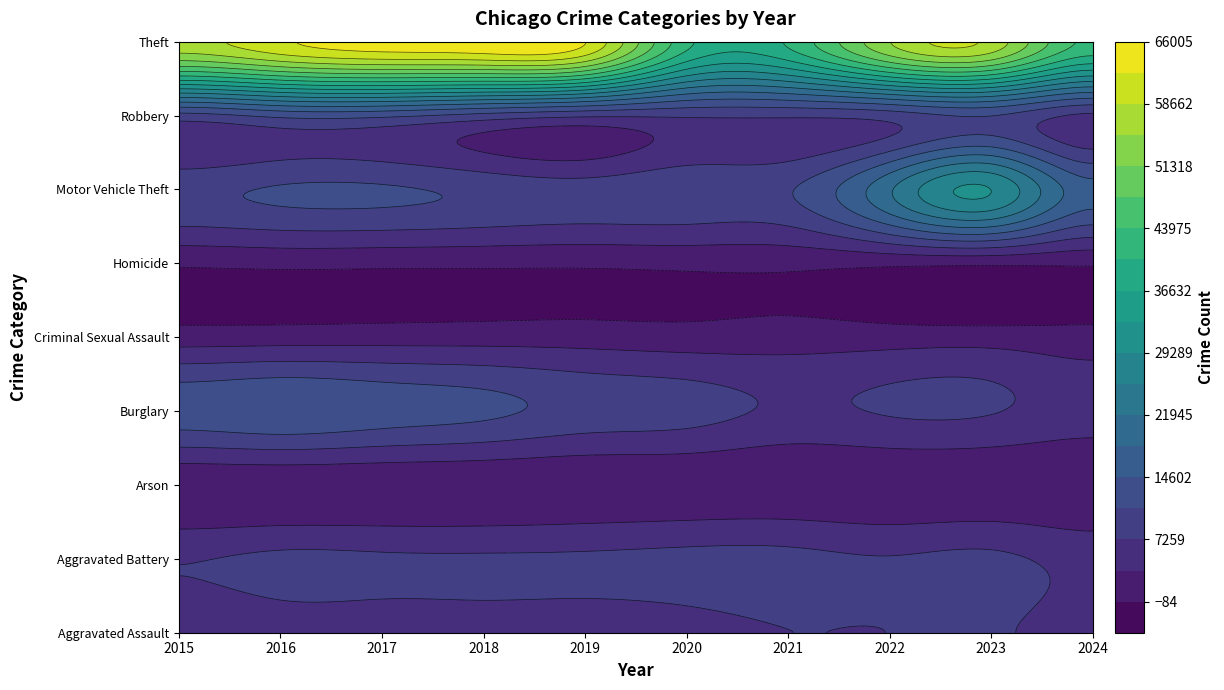

Where is Homicide nearest to the value 614?

2023